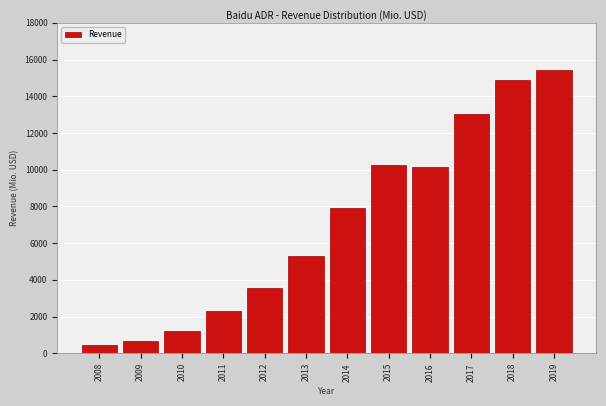

Reading left to right, transcribe all the data shown in this chart.

2008=468.8	2009=651.6	2010=1199.0	2011=2304.0	2012=3580.0	2013=5277.0	2014=7906.0	2015=10248.0	2016=10161.0	2017=13034.0	2018=14876.0	2019=15429.0